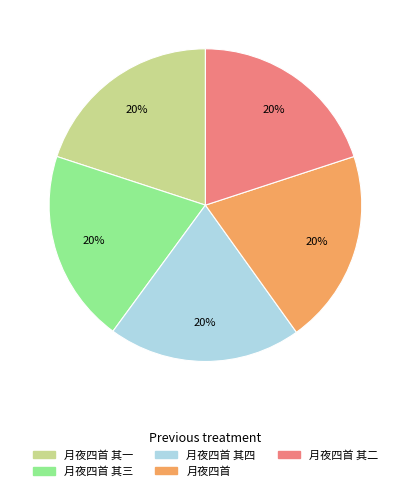

Does any single category account for the majority?

No